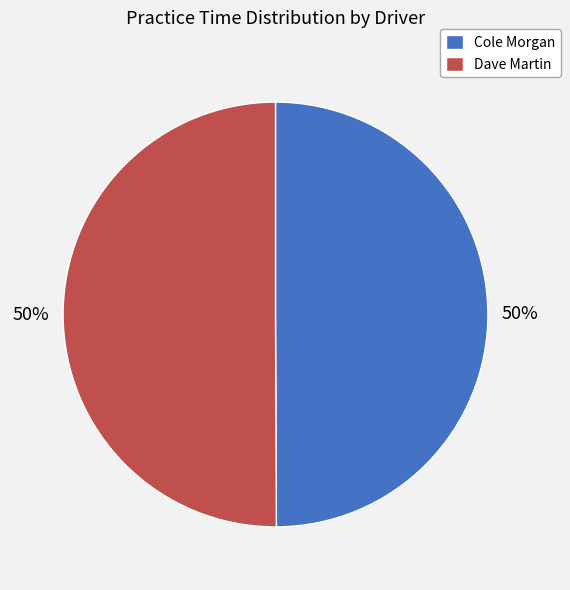

The Cole Morgan slice represents 50% of the pie. True or false?

True